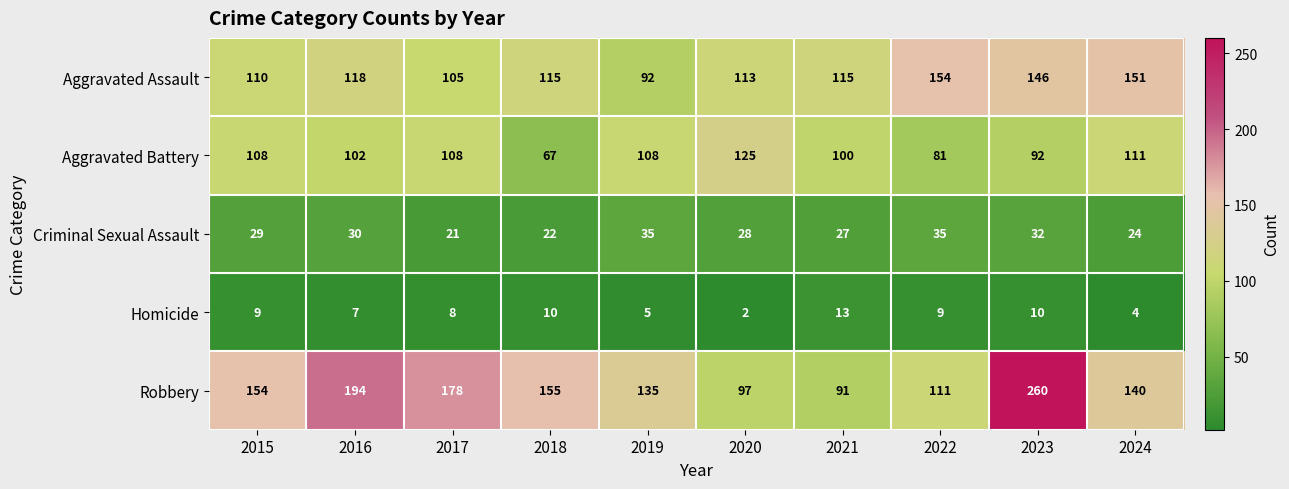

What is the difference between the maximum and second lowest values in the Criminal Sexual Assault series?

13